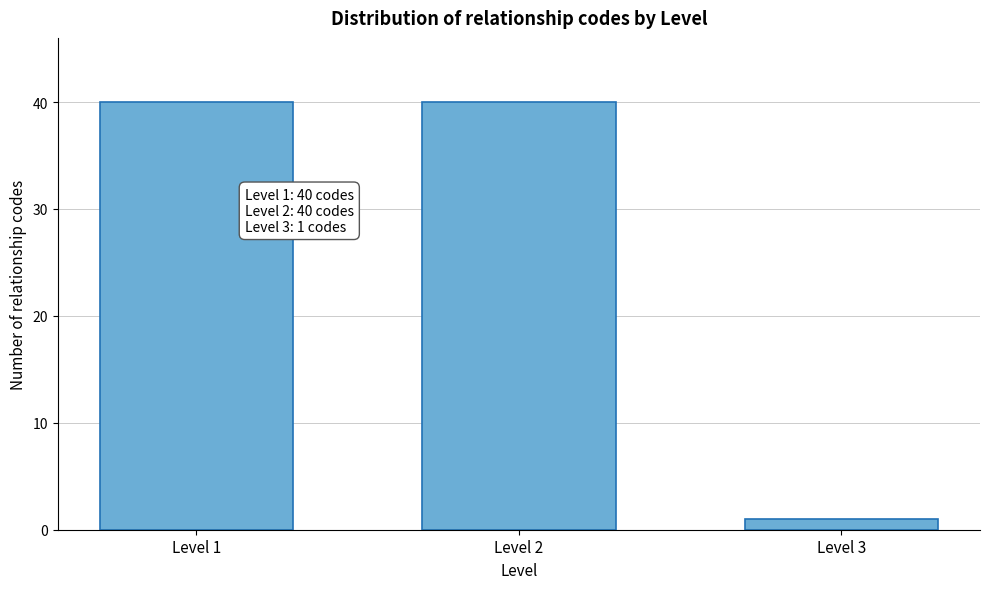

Reading right to left, list all the values displayed in this chart.

1	40	40